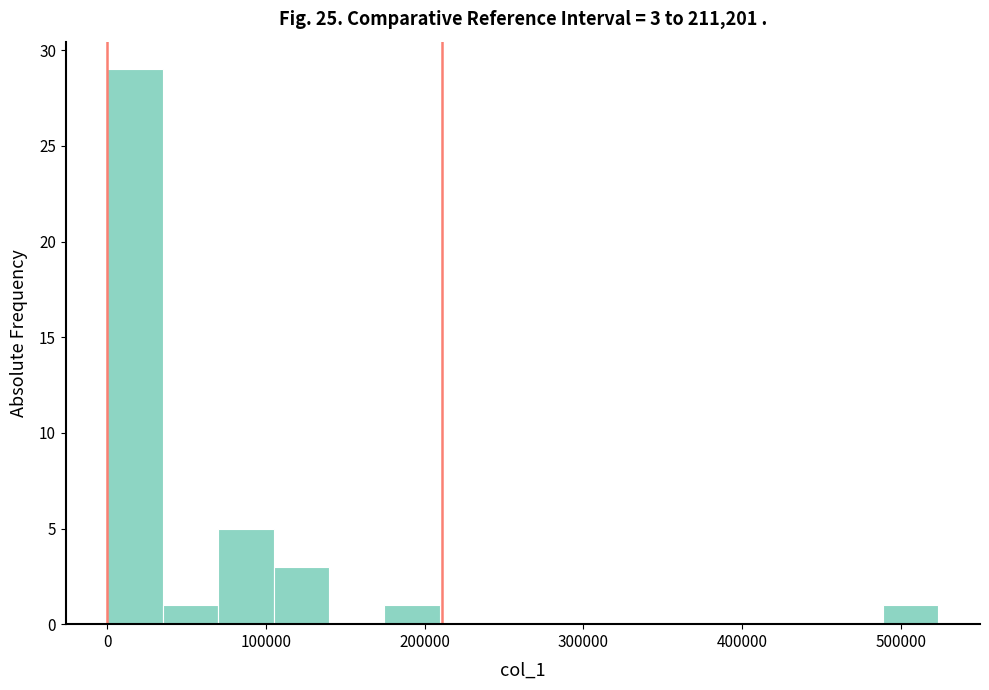

Around what value on the x-axis is the tallest bar? Give the approximate position of its centre, as read against the axis.

20000